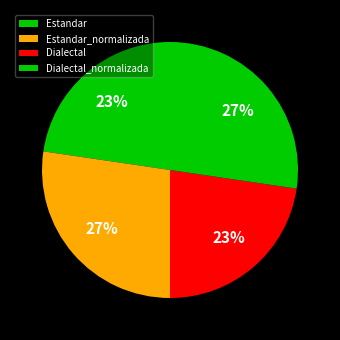

Is it true that Dialectal is 23% of the pie?

True